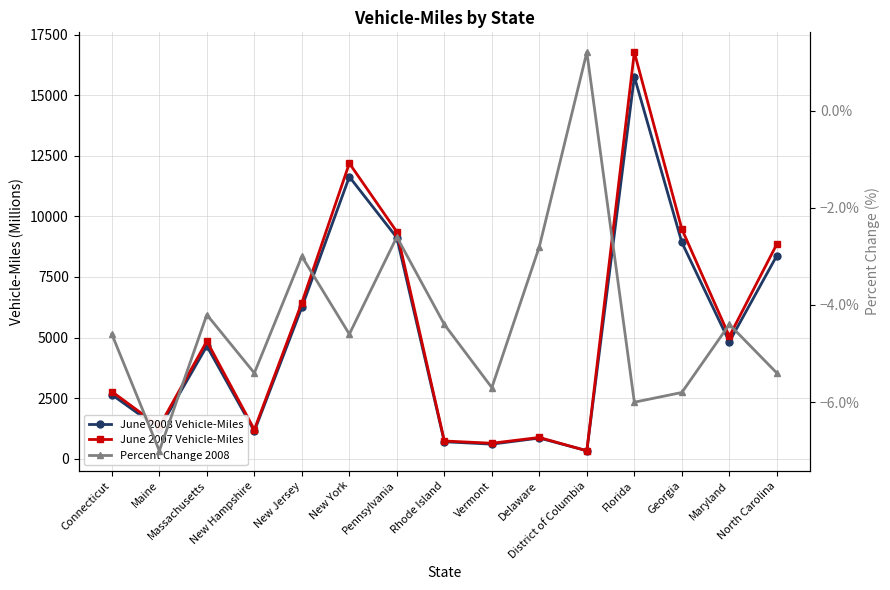

Which has a higher value, Florida or Connecticut?

Florida